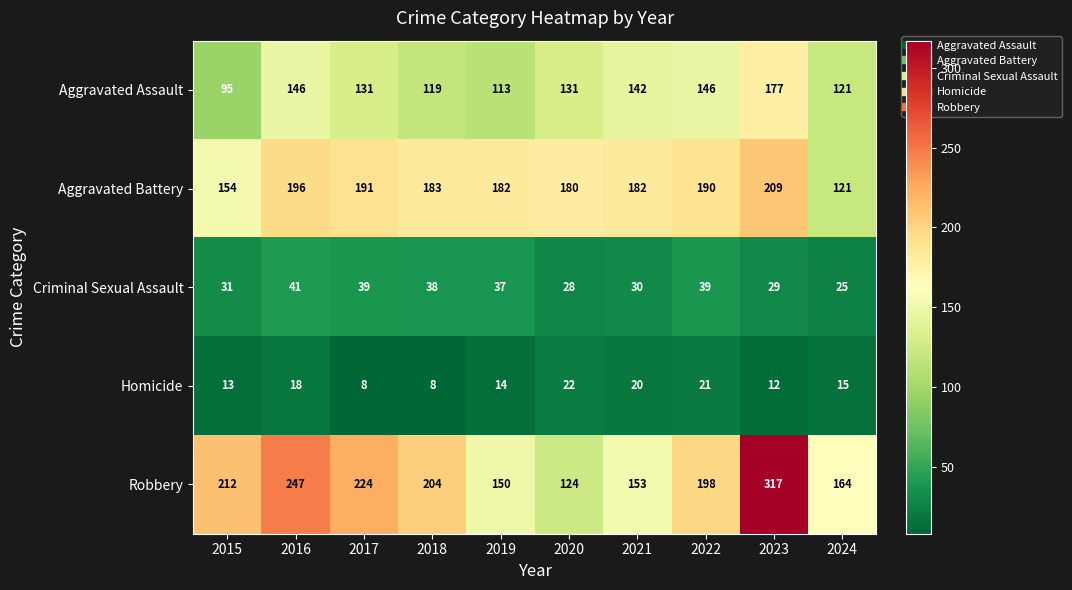

Which series changed the most between 2015 and 2022?

Aggravated Assault